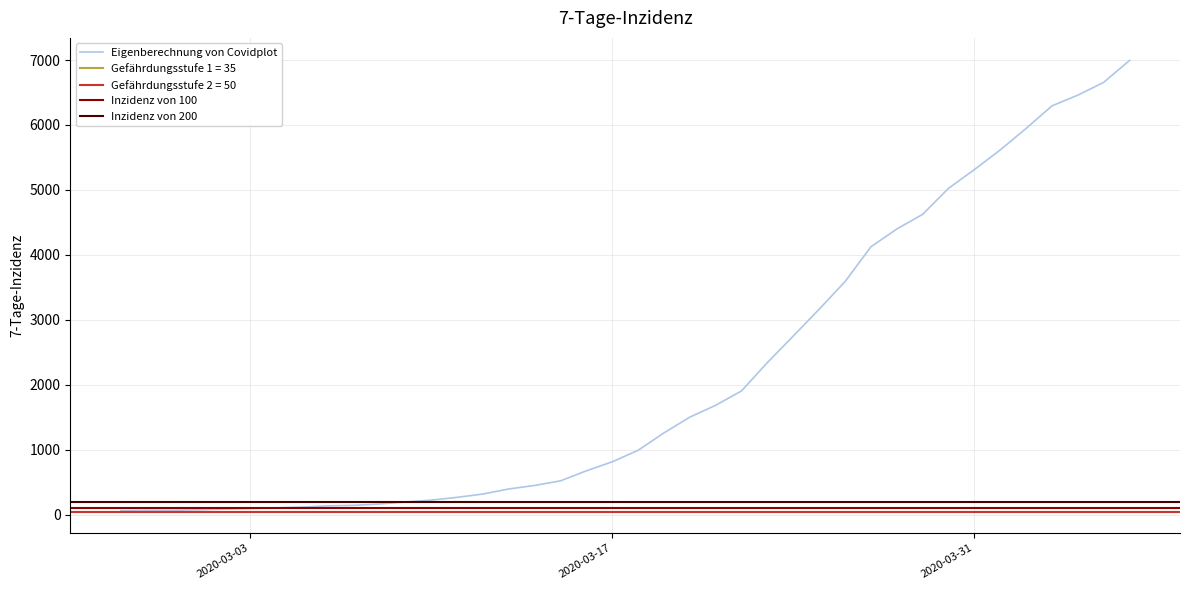

Reading left to right, what are all the values shown in this chart?

2020-02-27=64	2020-02-28=68	2020-02-29=69	2020-03-01=76	2020-03-02=87	2020-03-03=95	2020-03-04=107	2020-03-05=118	2020-03-06=137	2020-03-07=145	2020-03-08=166	2020-03-09=196	2020-03-10=225	2020-03-11=268	2020-03-12=319	2020-03-13=397	2020-03-14=451	2020-03-15=522	2020-03-16=676	2020-03-17=815	2020-03-18=992	2020-03-19=1260	2020-03-20=1503	2020-03-21=1685	2020-03-22=1907	2020-03-23=2343	2020-03-24=2751	2020-03-25=3164	2020-03-26=3588	2020-03-27=4124	2020-03-28=4398	2020-03-29=4624	2020-03-30=5024	2020-03-31=5313	2020-04-01=5616	2020-04-02=5946	2020-04-03=6294	2020-04-04=6459	2020-04-05=6656	2020-04-06=6994